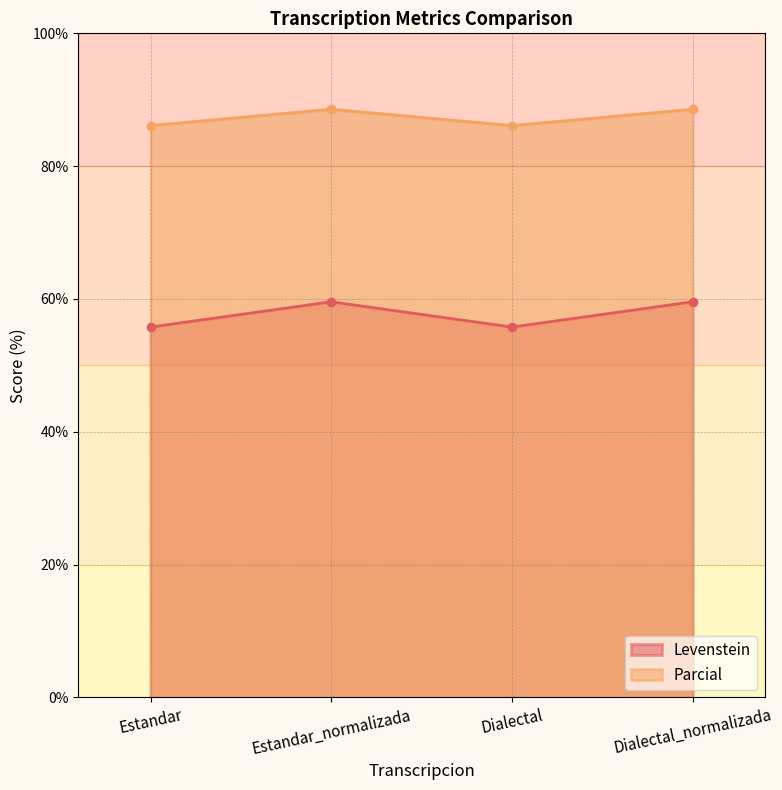

How many data points does each series have?

4